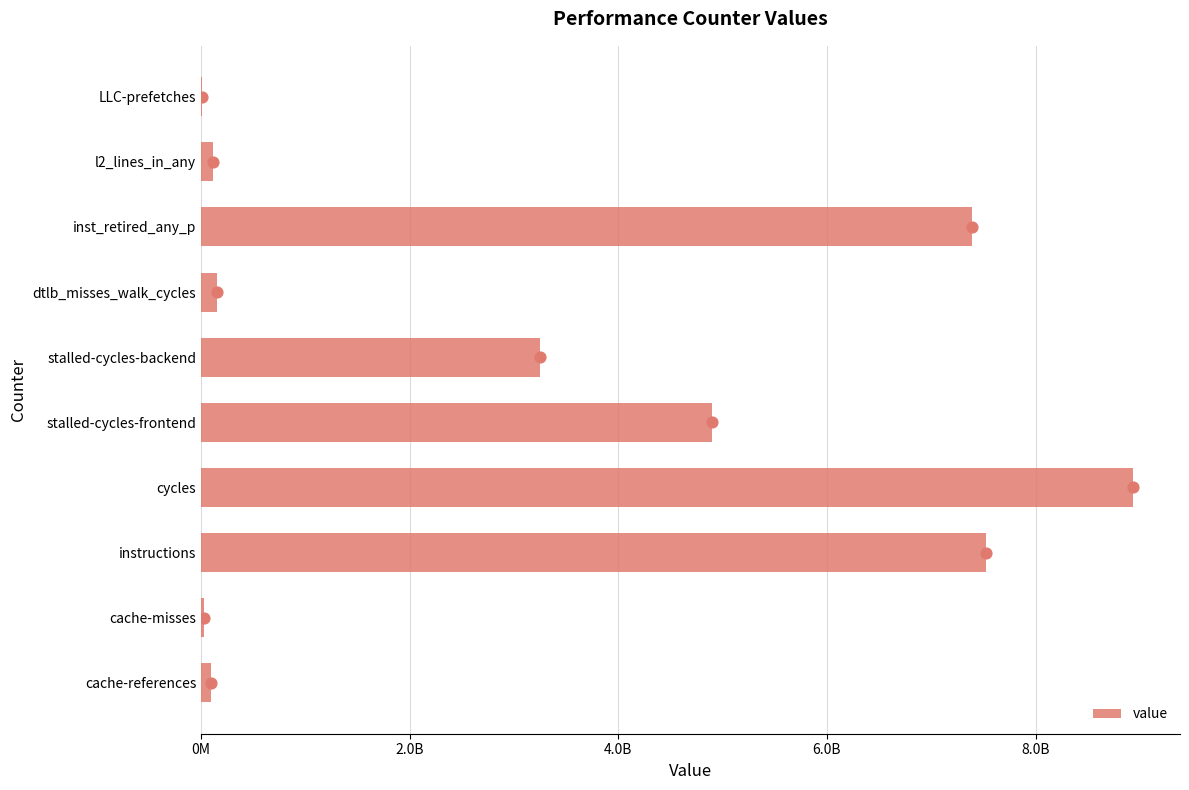

Between inst_retired_any_p and cache-references, which is larger?

inst_retired_any_p